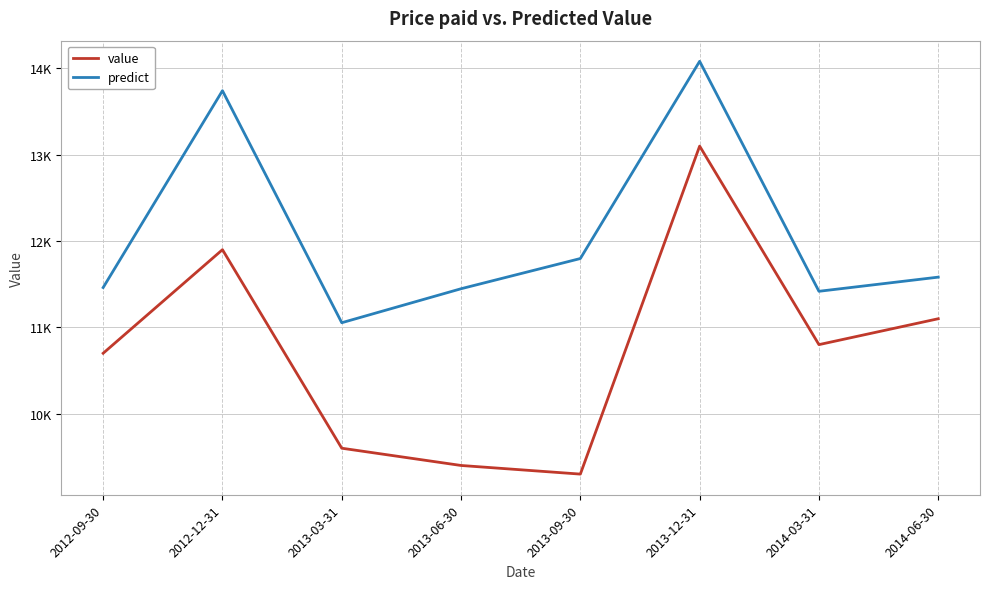

Is the value of predict at 2013-03-31 greater than the value of value at 2014-06-30?

No